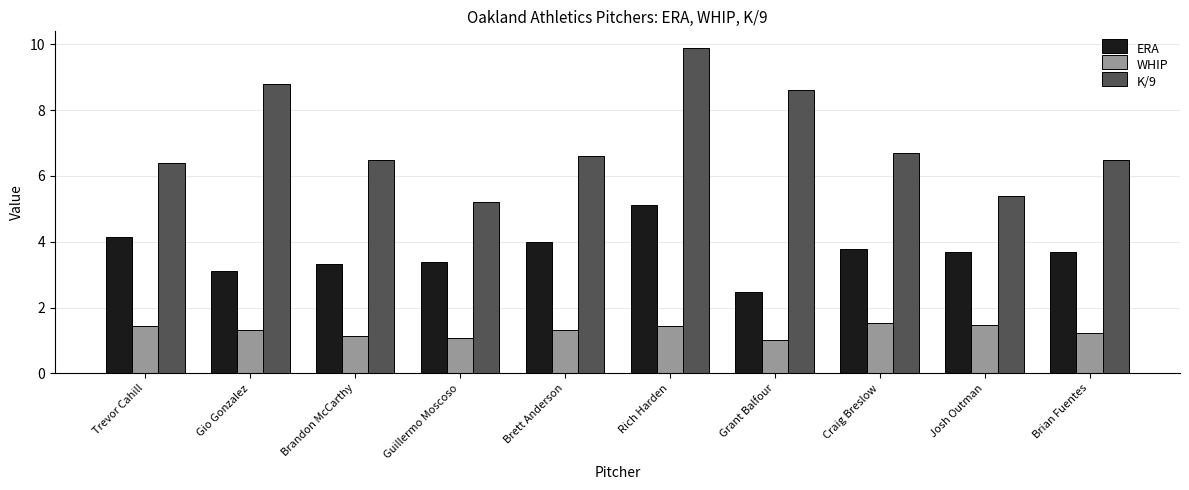

What is the total value across all series at Trevor Cahill?

12.0